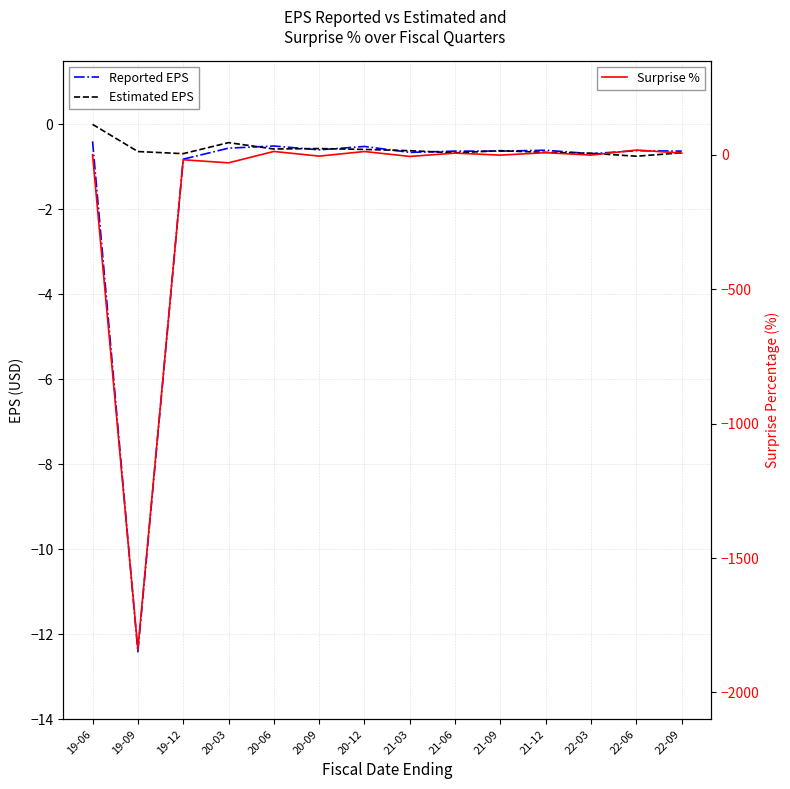

The Surprise % series shows -6.5 at 21-03. True or false?

True